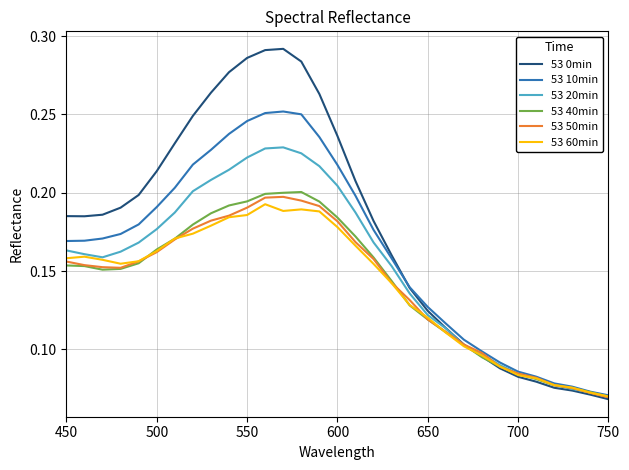

Which series has the widest spread of values?

53 0min